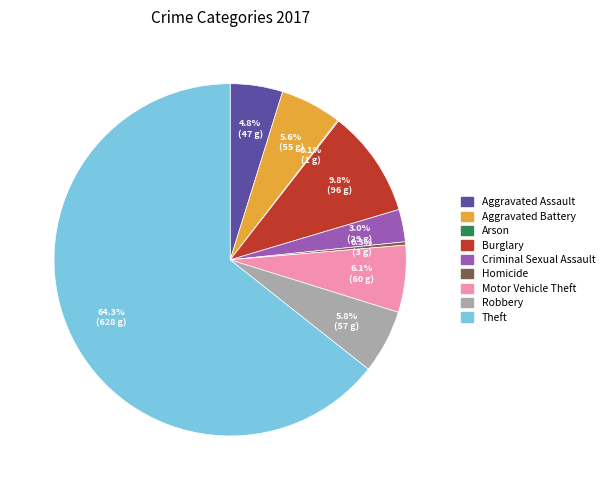

What is the majority slice?

Theft